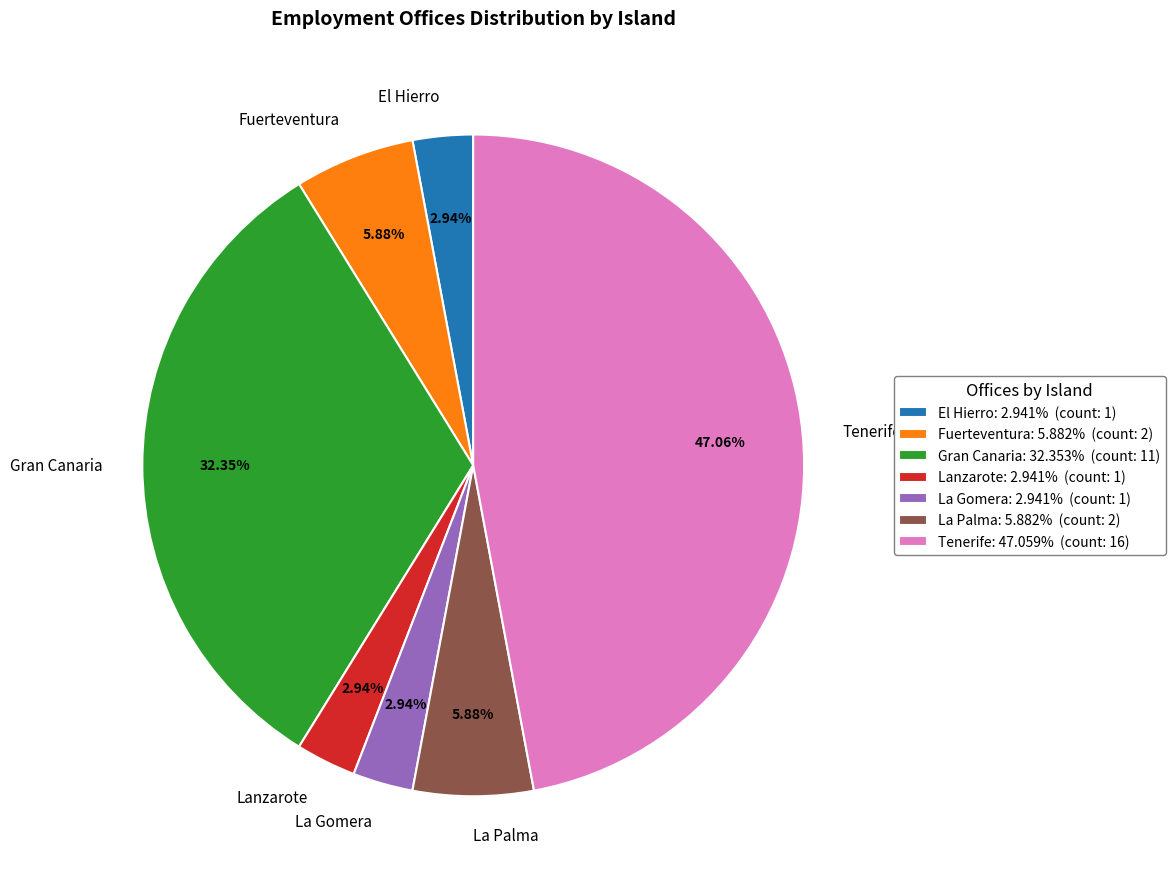

True or false: La Gomera accounts for 13% of the total.

False